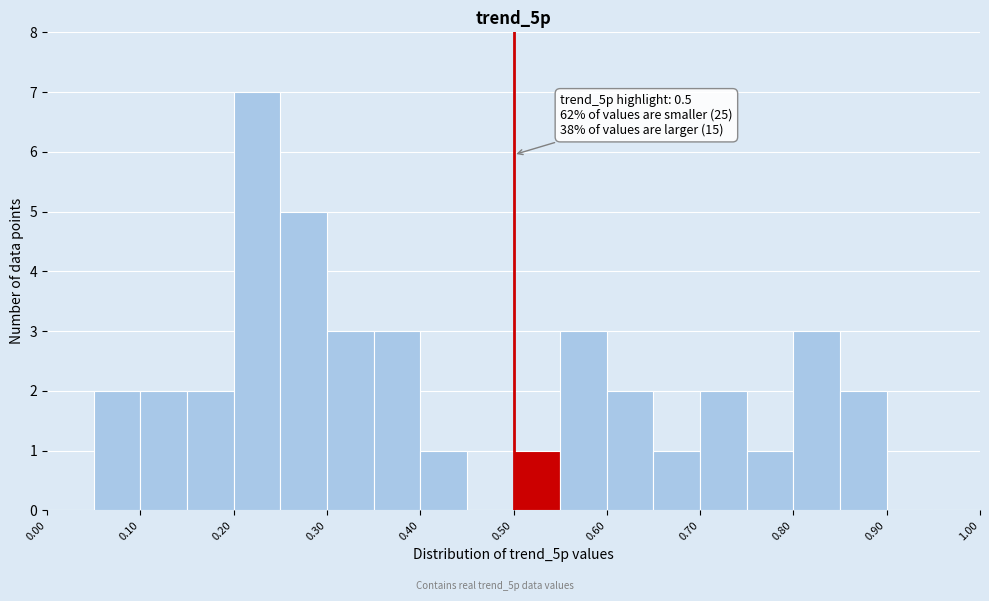

Which range on the x-axis has the tallest bar?

0.20 to 0.25